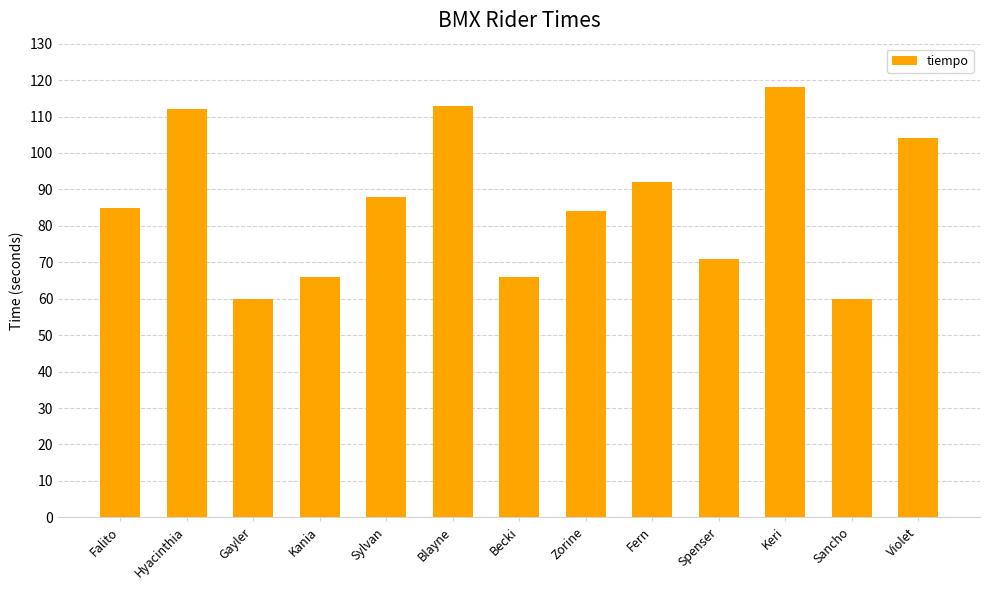

At which label is the value closest to 89?

Sylvan